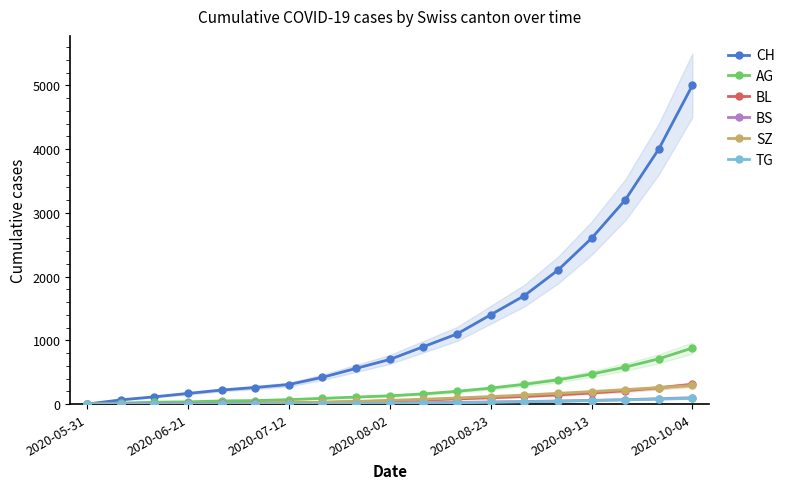

How many lines are shown in the chart?

6